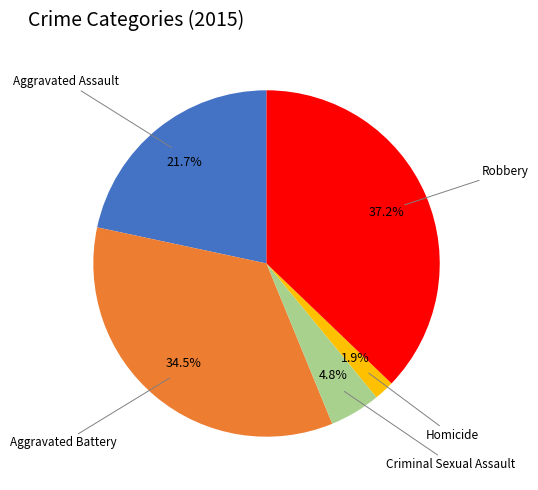

Is there a majority slice in this chart?

No